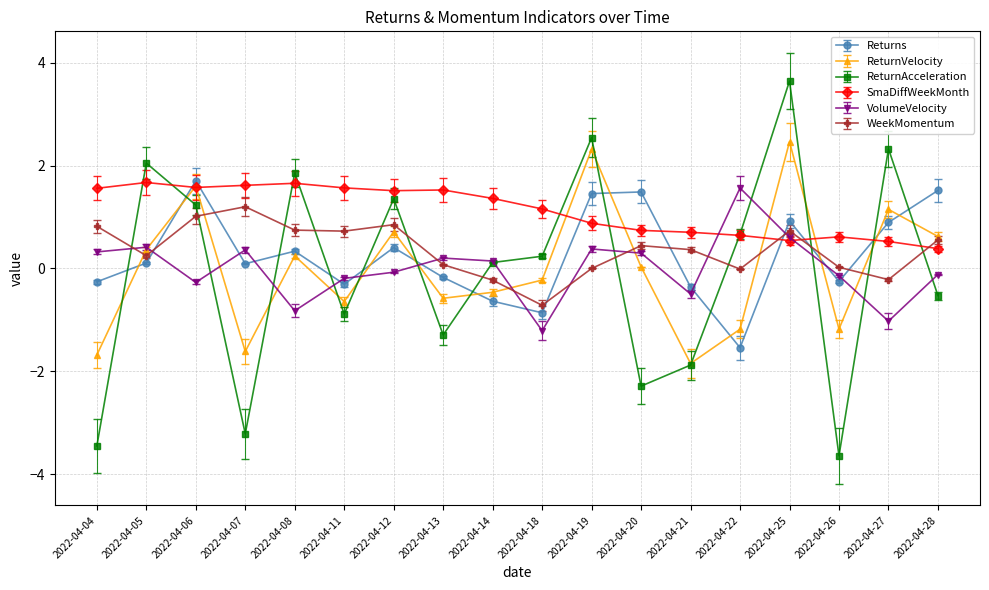

What is the difference between the second highest and second lowest values in the ReturnVelocity series?

4.0